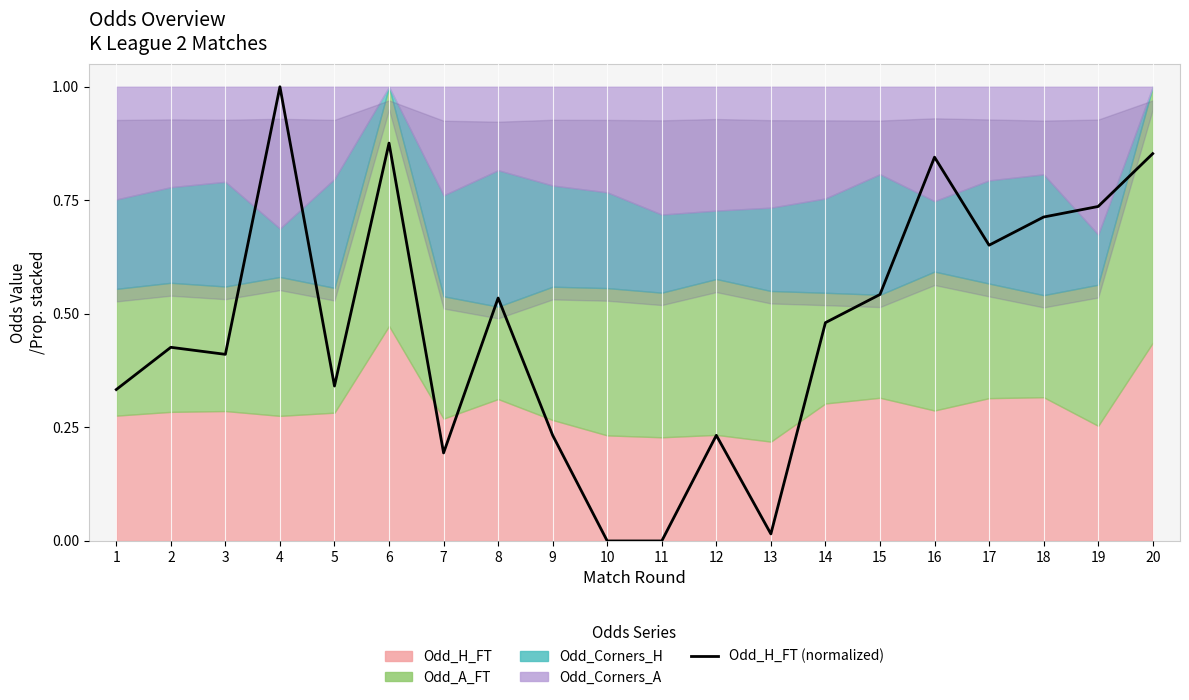

How many lines are shown in the chart?

1